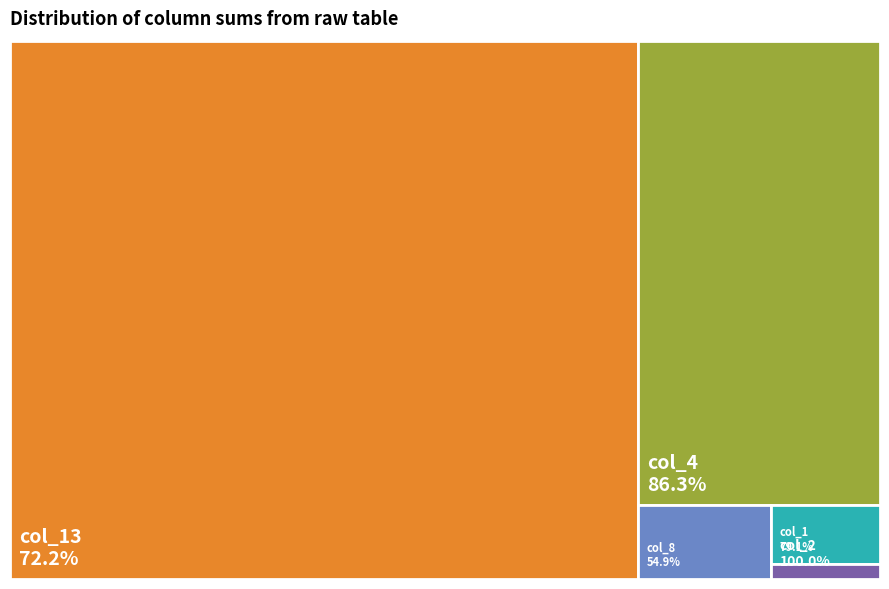

To the nearest percent, what percentage of the pie is col_8?

4%